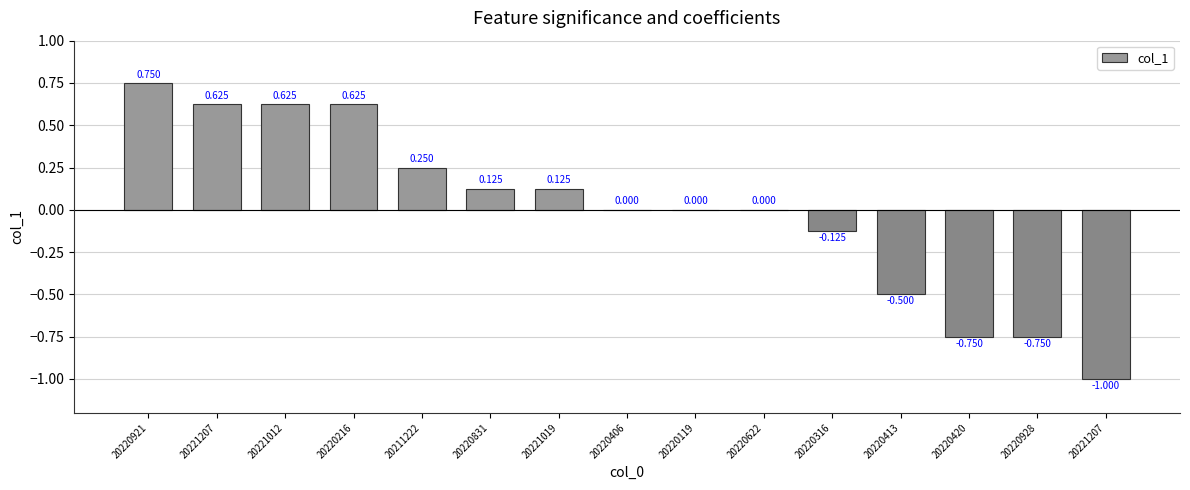

Are the bars grouped side by side (vs. stacked)?

No